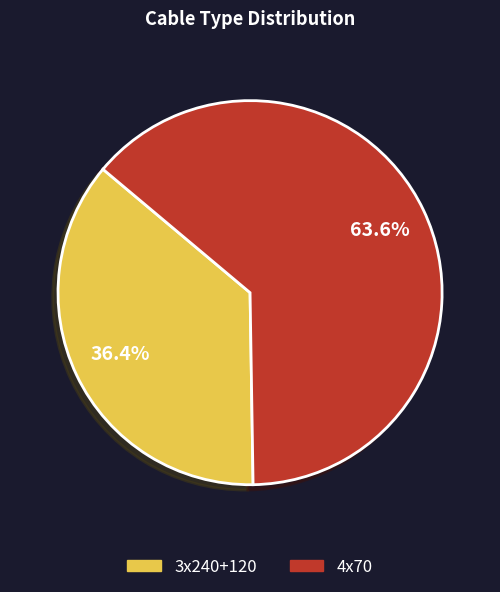

Does any single category account for the majority?

Yes